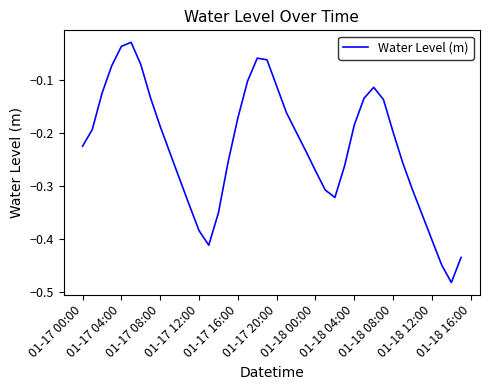

True or false: there are more than 2 points higher than both neighbors.

True